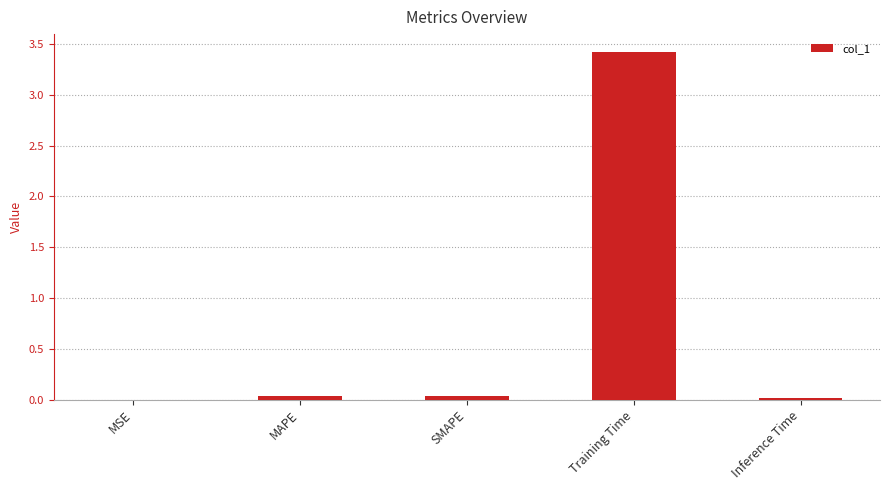

What is the sum of all values?

3.5